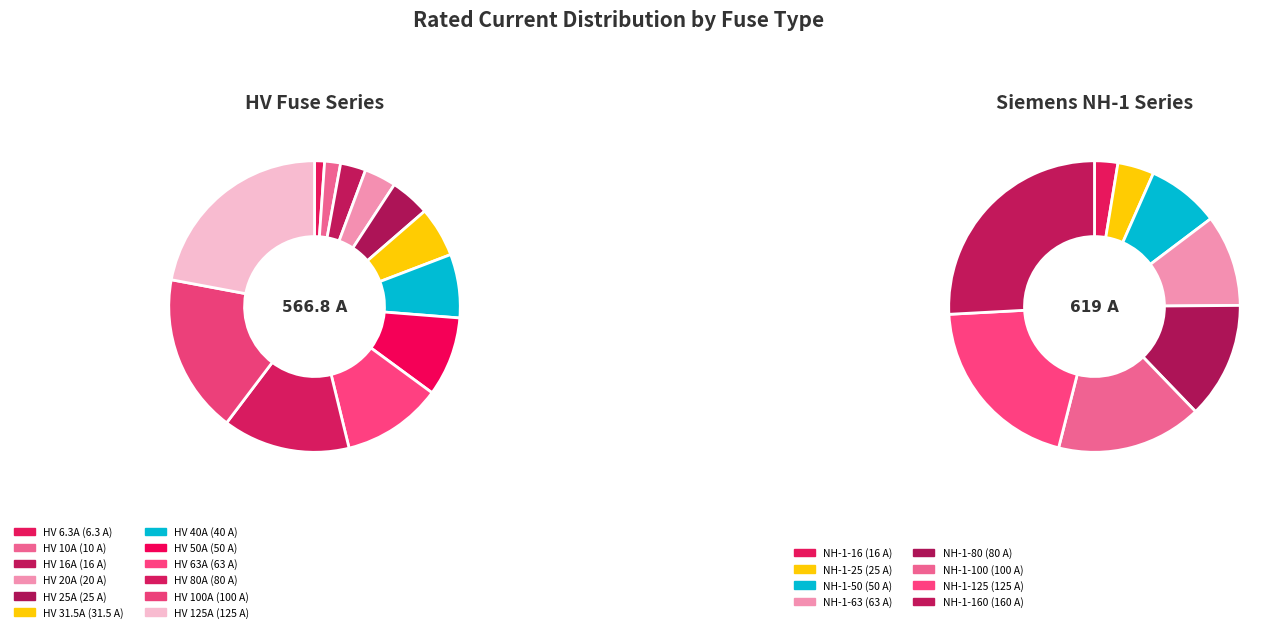

Is there a majority slice in this chart?

No